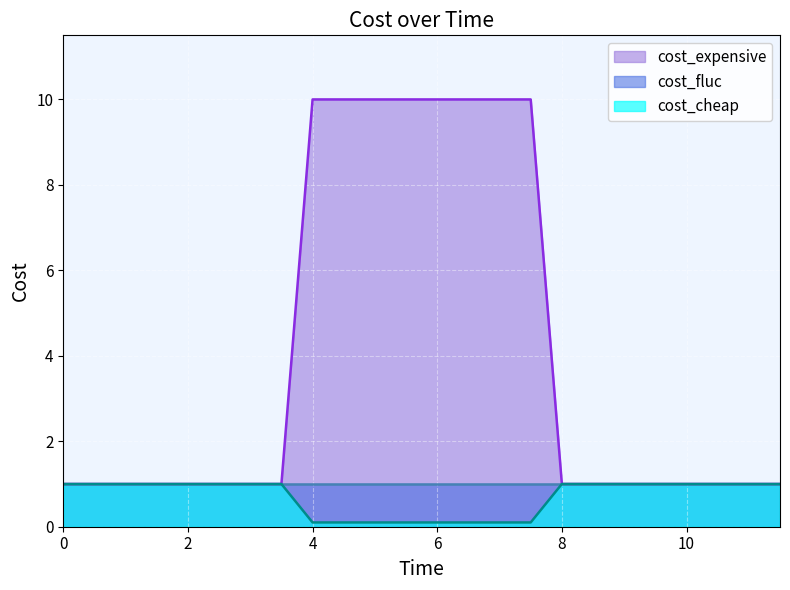

Which series has the widest spread of values?

cost_expensive